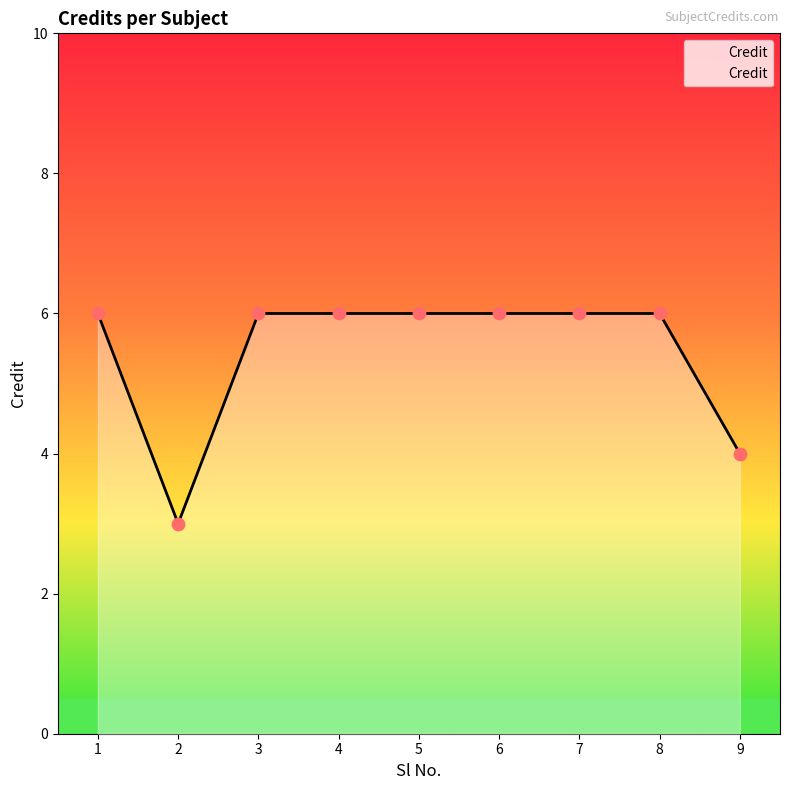

What is the change in value from 4 to 9?

-2